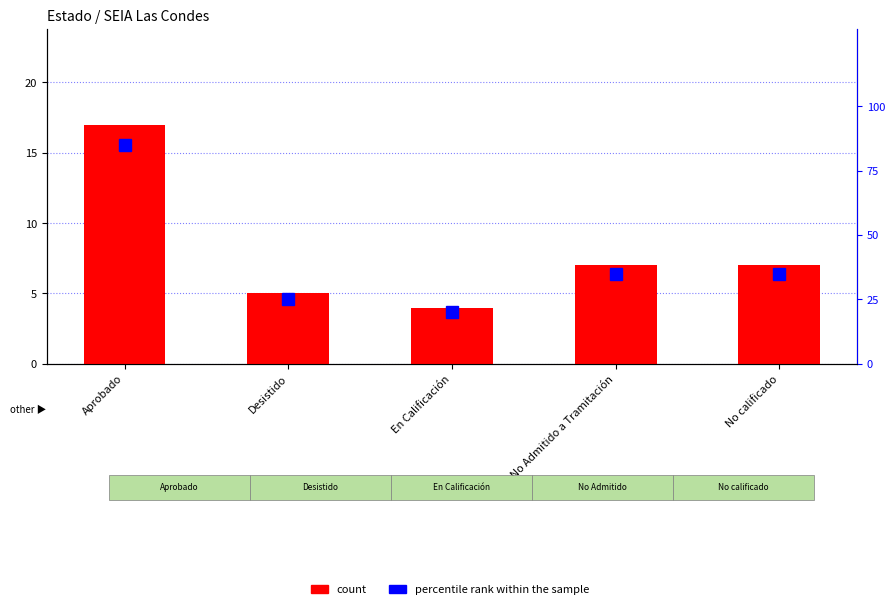

What is the difference between the maximum and second lowest values in the count series?

12